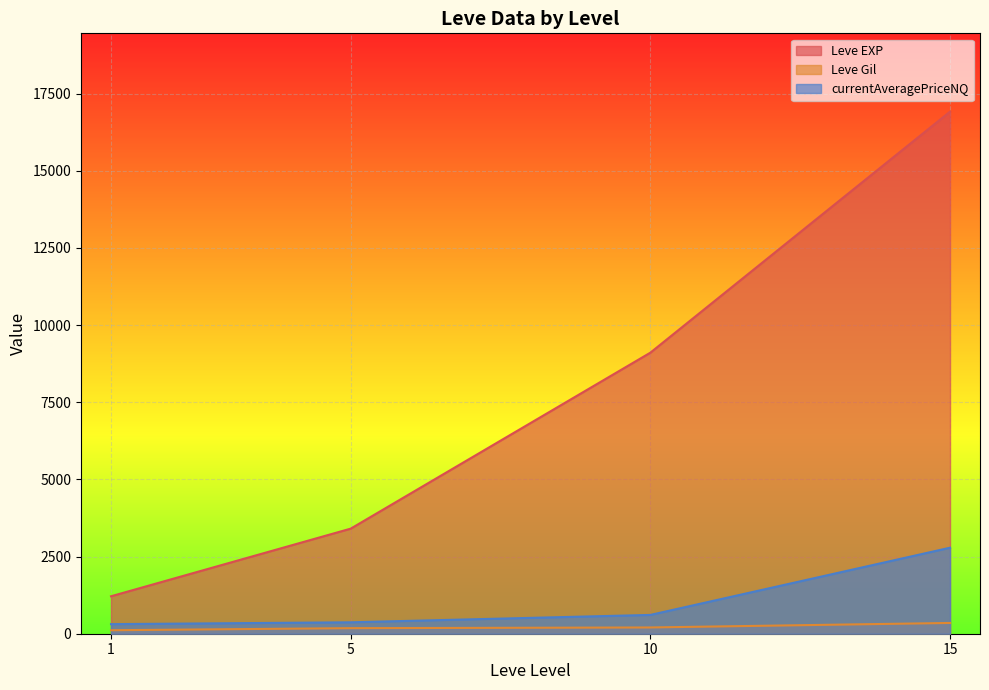

Which series has the largest total across all categories?

Leve EXP